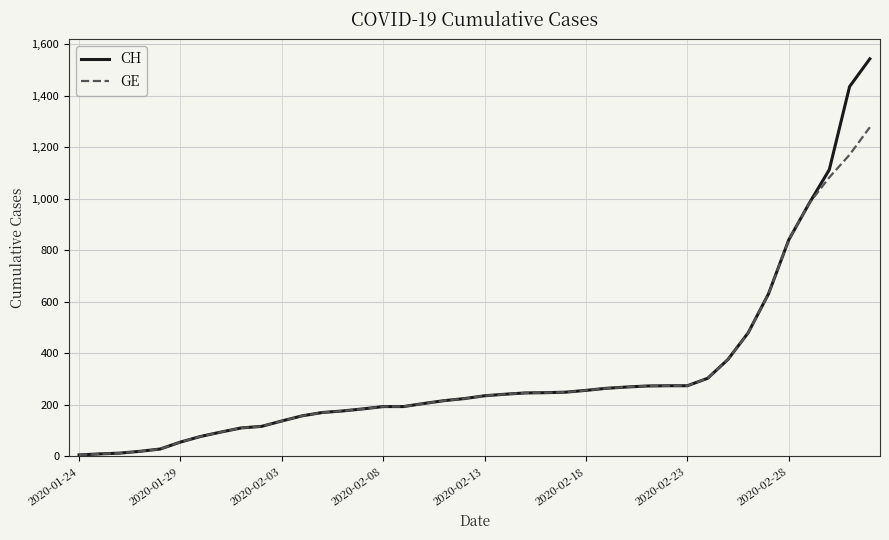

What is the greatest value displayed?

1544